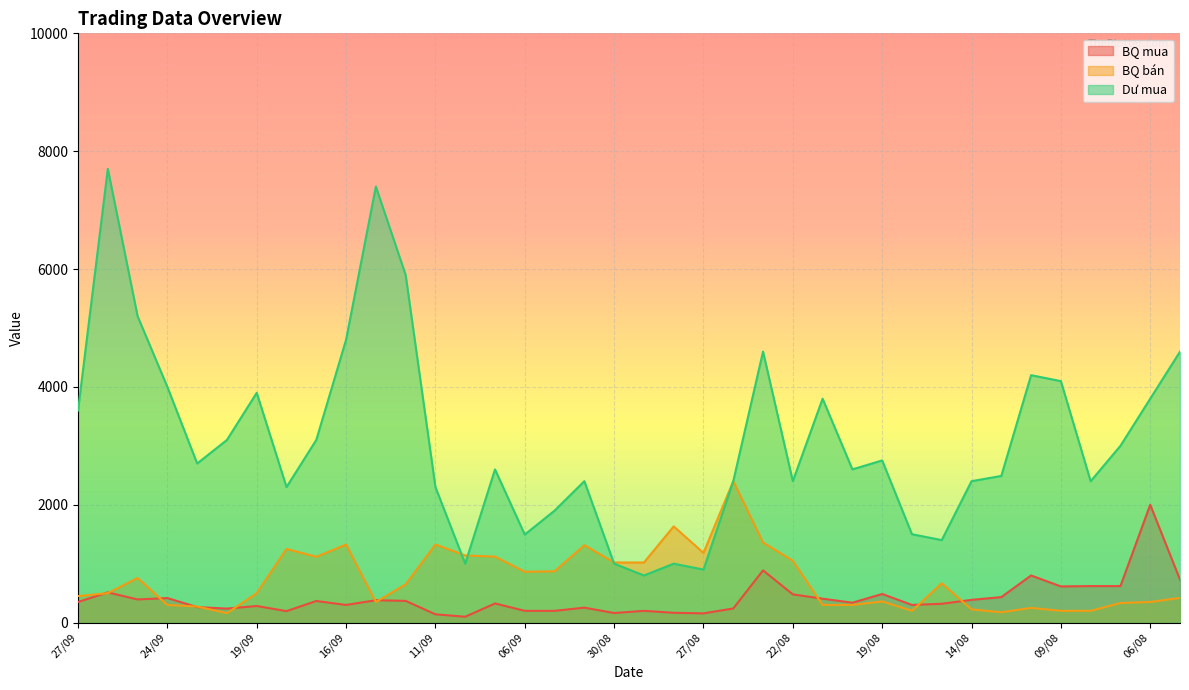

What is the minimum value shown in the chart?

100